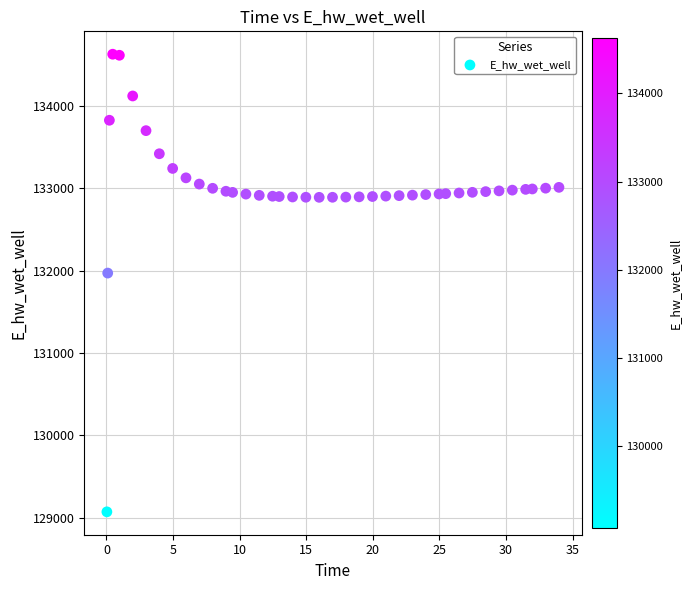

What Y value in the scatter plot is closest to 131849?

131970.0